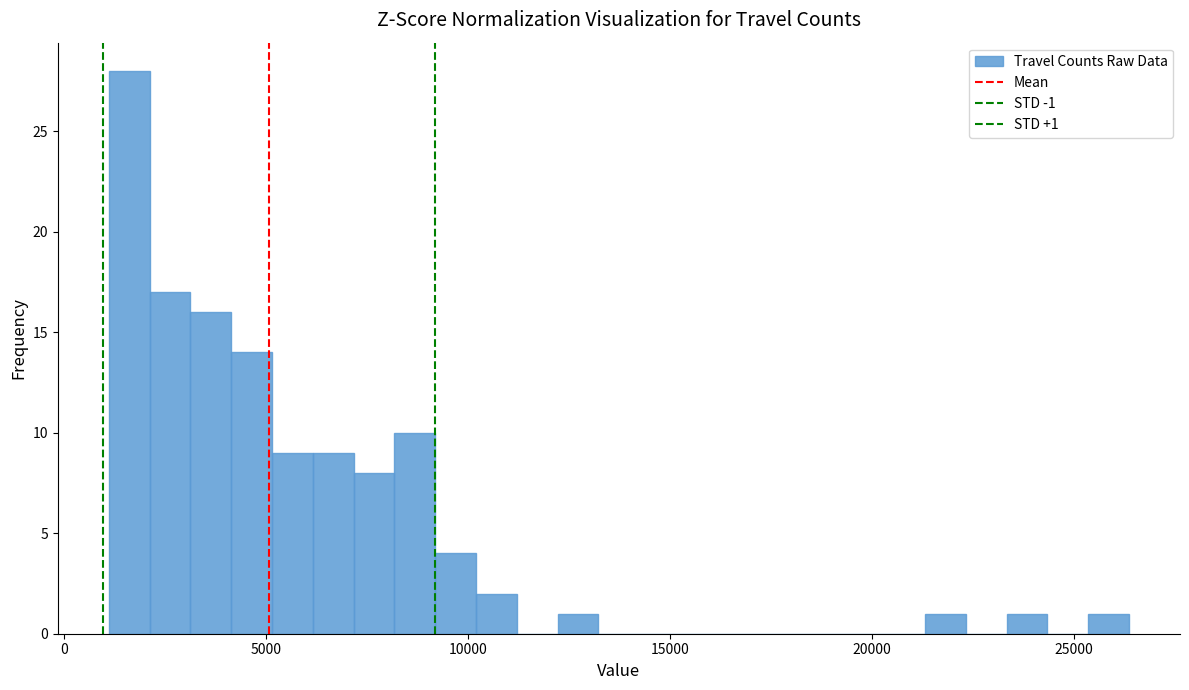

Read against the x-axis, roughly where is the centre of the tallest bar?

1500